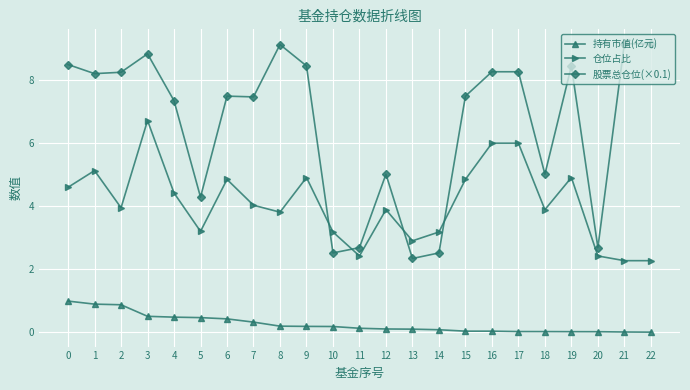

What is the difference between the 股票总仓位(×0.1) values at 5 and 1?

3.9